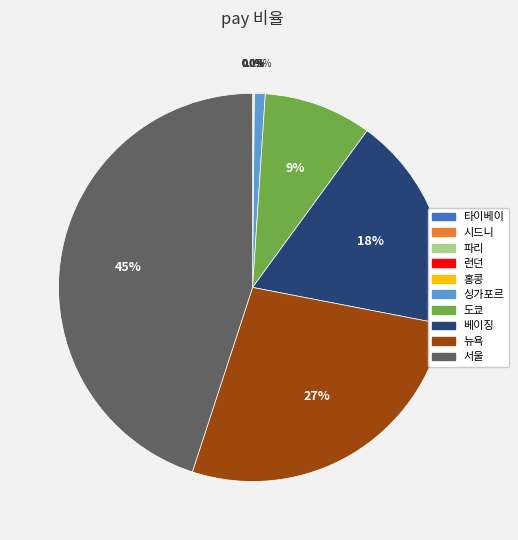

Which slice is the largest?

서울